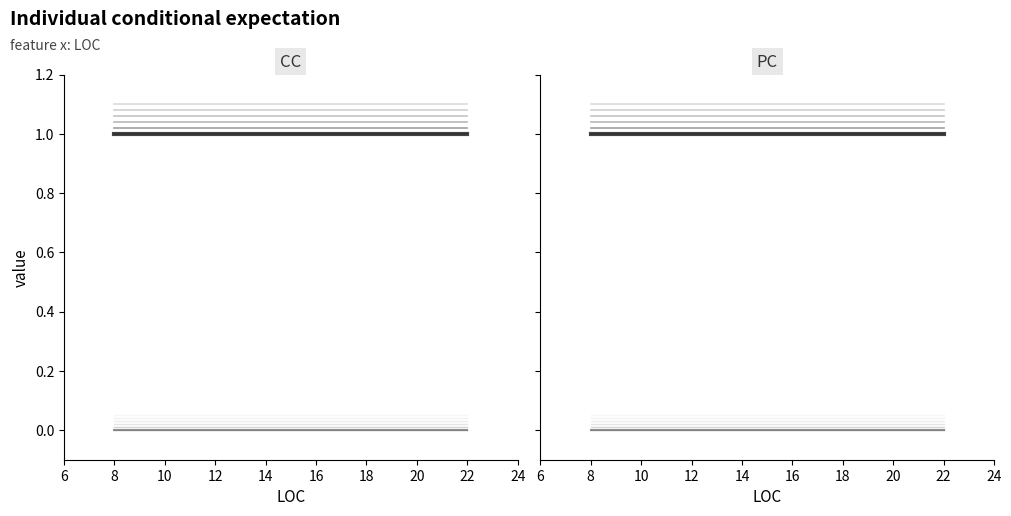

List the series in order of their peak value, highest first.

CC, PC